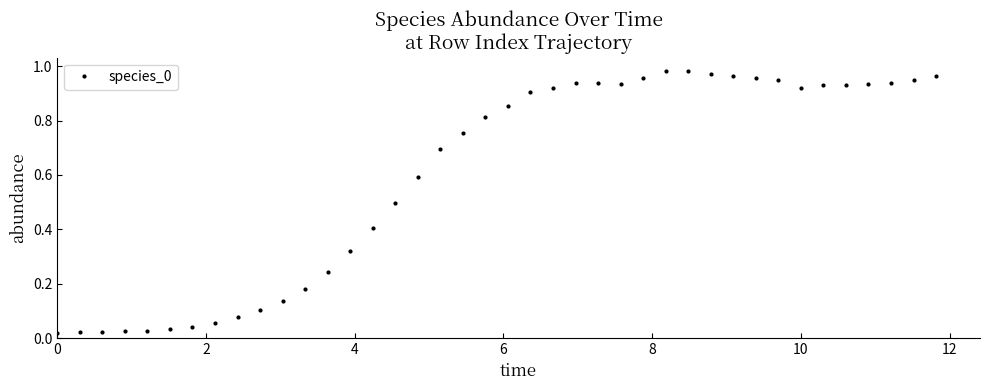

True or false: the data has more than 0 interior local peaks.

True